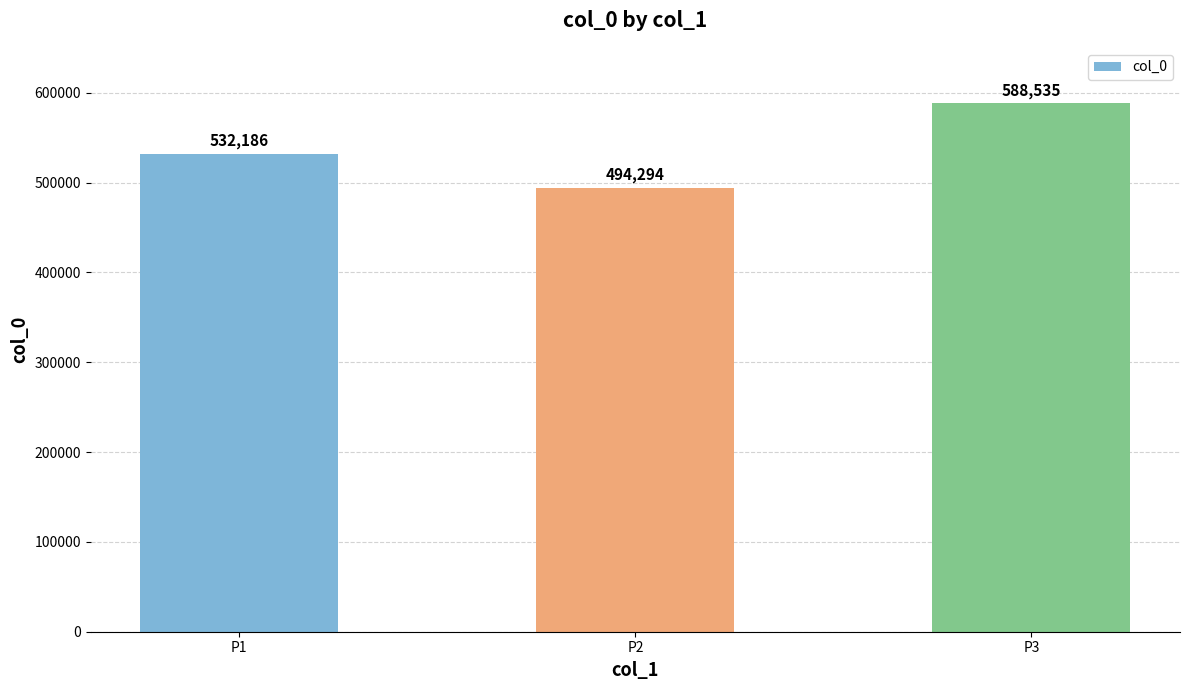

Reading left to right, what are all the values shown in this chart?

532186	494294	588535